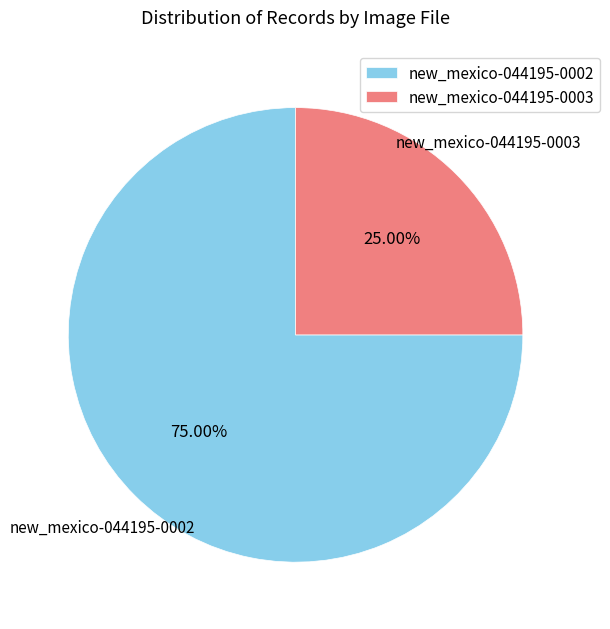

Rank the categories by value from lowest to highest.

new_mexico-044195-0003, new_mexico-044195-0002